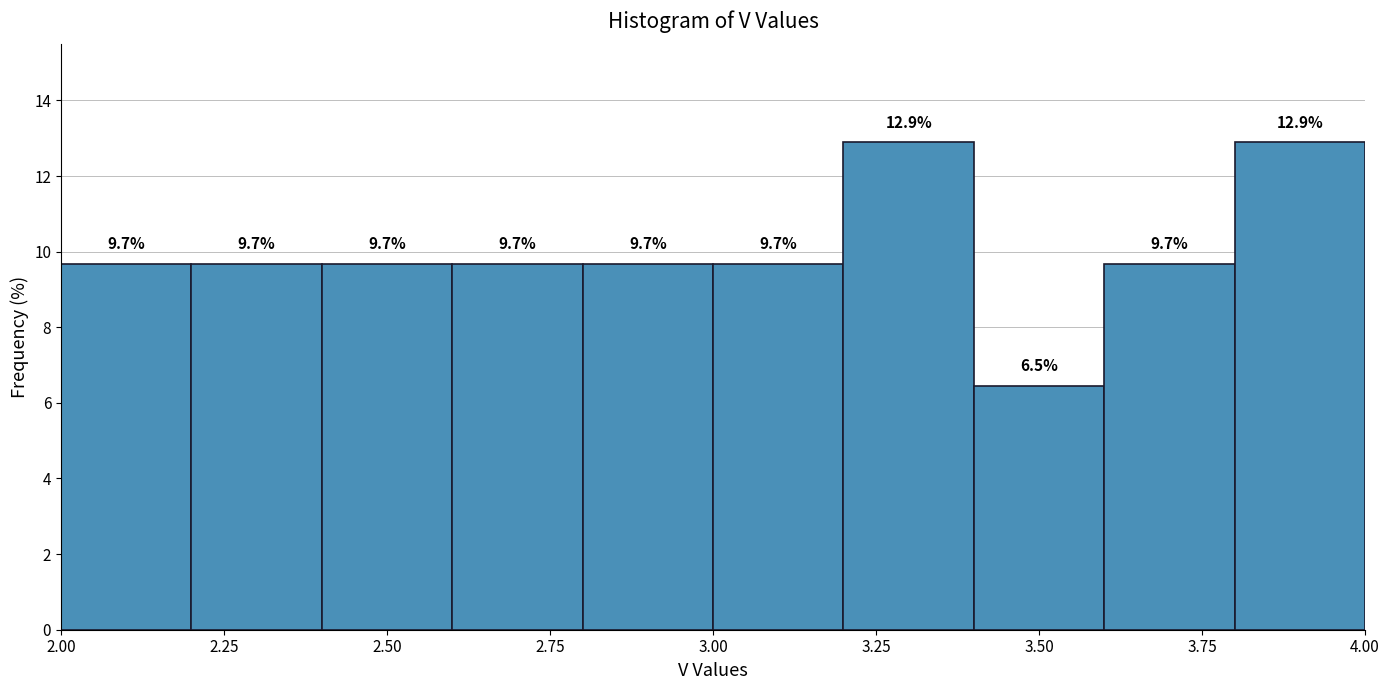

Reading left to right, list every bar in this chart as the range it spans on the x-axis followed by its height.

2.0 to 2.2: 9.7
2.2 to 2.4: 9.7
2.4 to 2.6: 9.7
2.6 to 2.8: 9.7
2.8 to 3.0: 9.7
3.0 to 3.2: 9.7
3.2 to 3.4: 12.9
3.4 to 3.6: 6.5
3.6 to 3.8: 9.7
3.8 to 4.0: 12.9